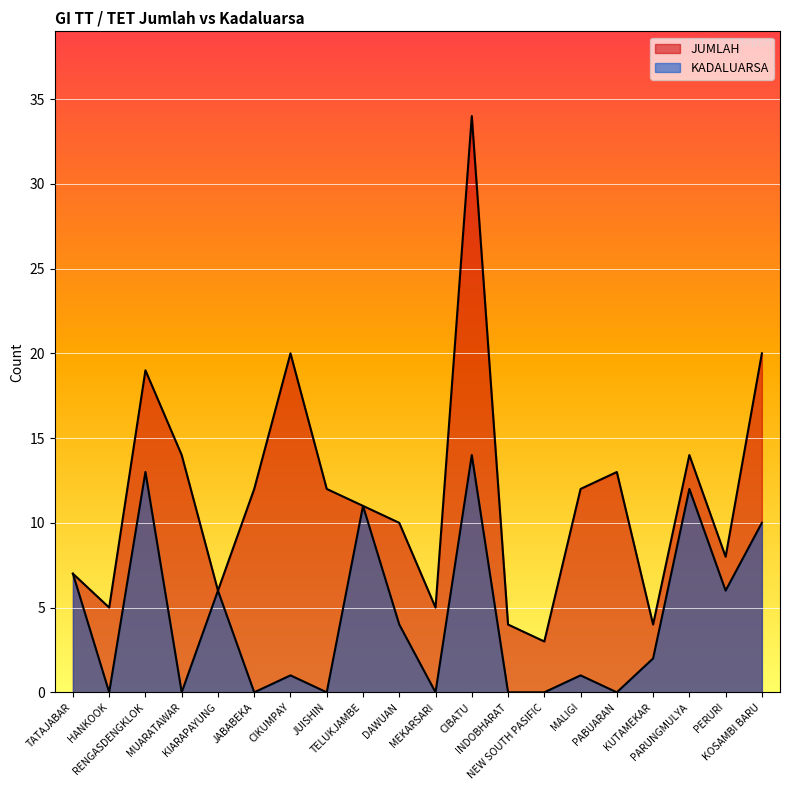

What is the difference between the maximum and minimum values in the KADALUARSA series?

14